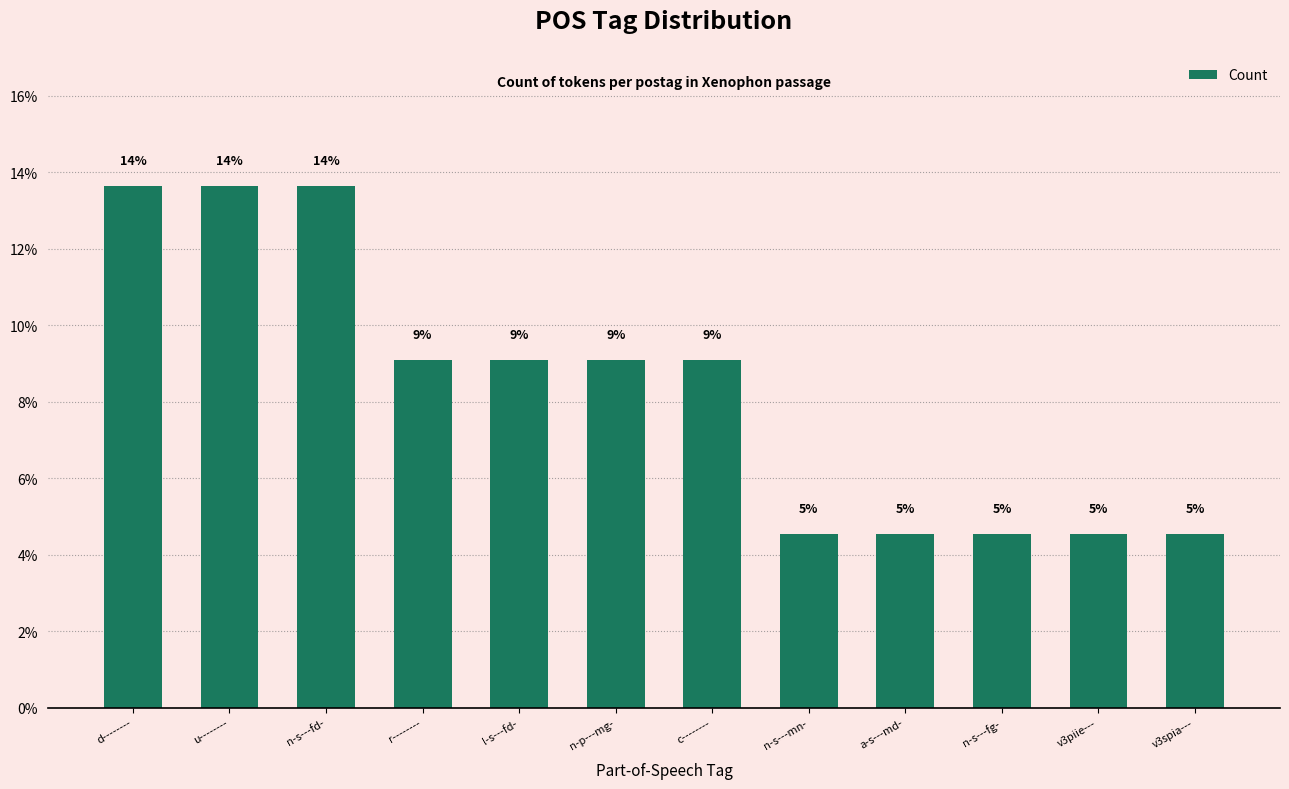

Is it true that the value at a-s---md- is 0.0?

False